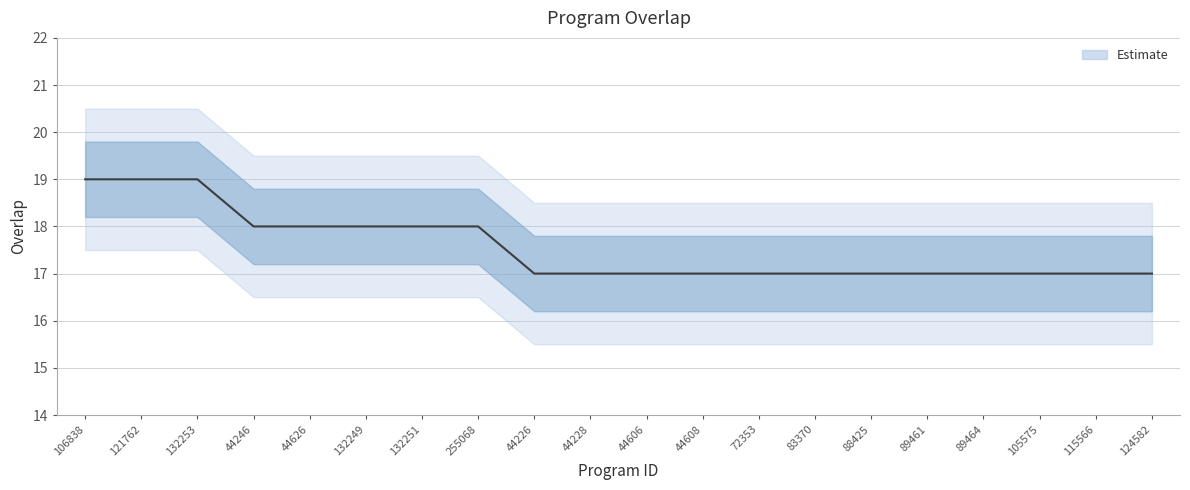

How many values are between 17 and 18?

17